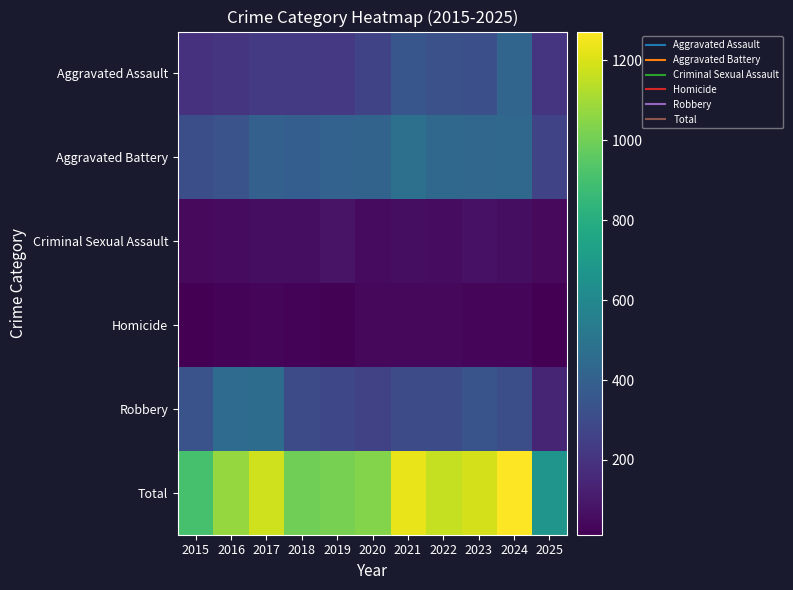

How many data points does each series have?

11